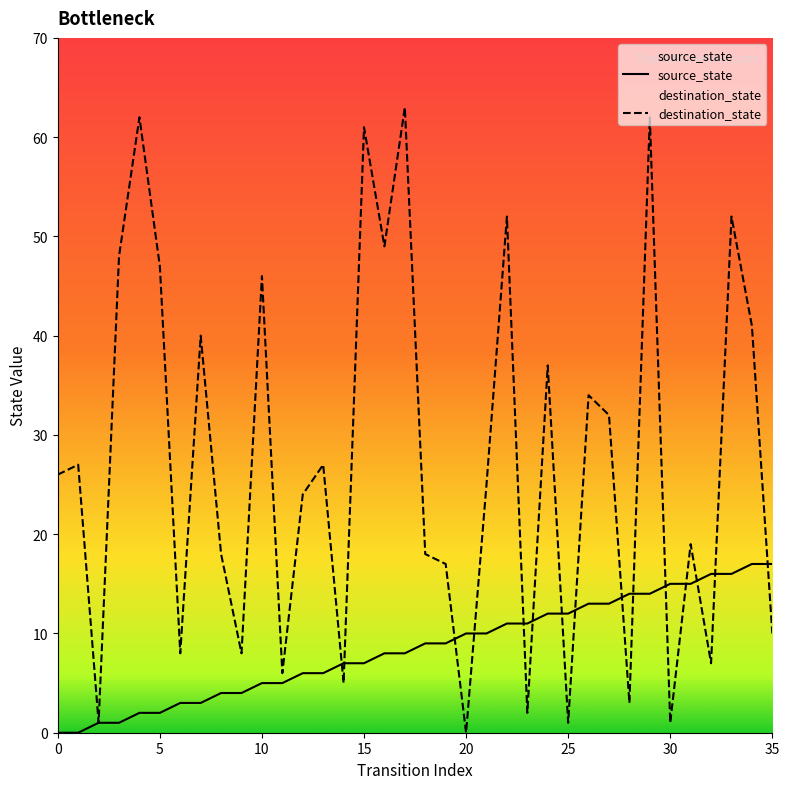

Read the destination_state value at 0, to the nearest 10.

30